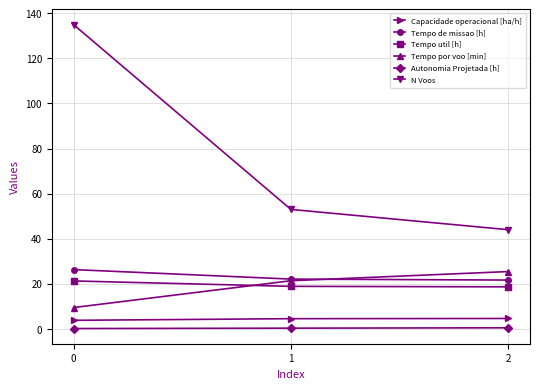

What is the value of the N Voos point at the 1st from the left?

135.0